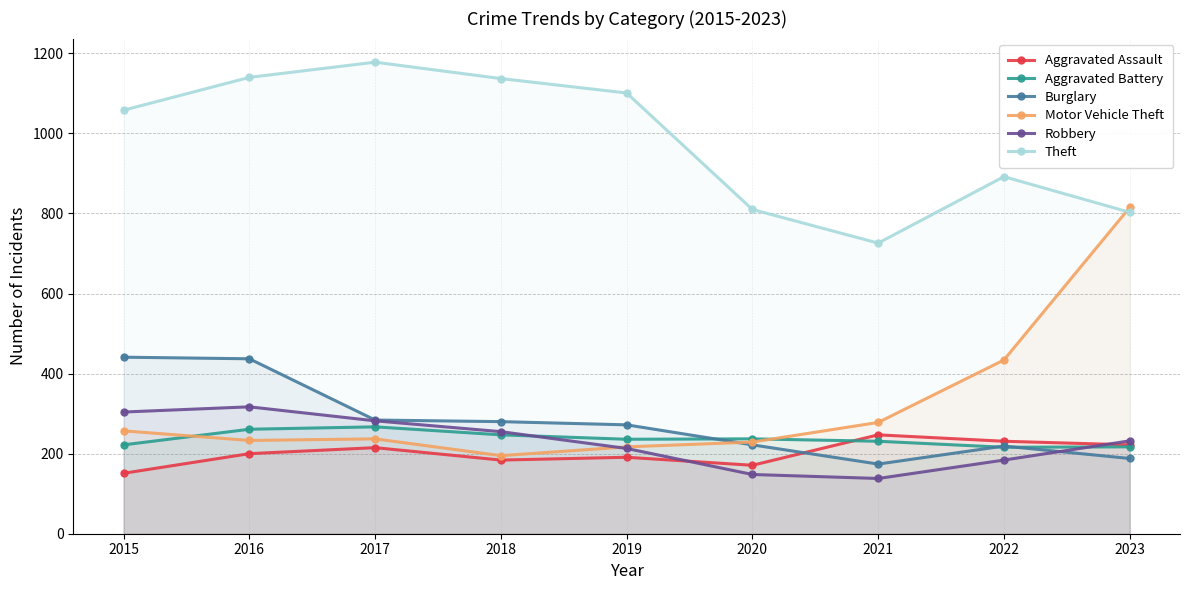

Where is the first local minimum for Theft?

2021